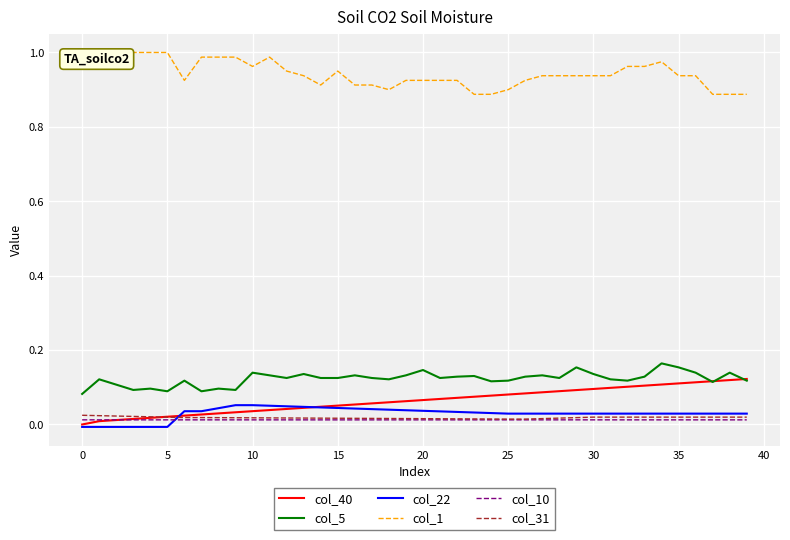

True or false: col_1 and col_40 cross at least once.

False